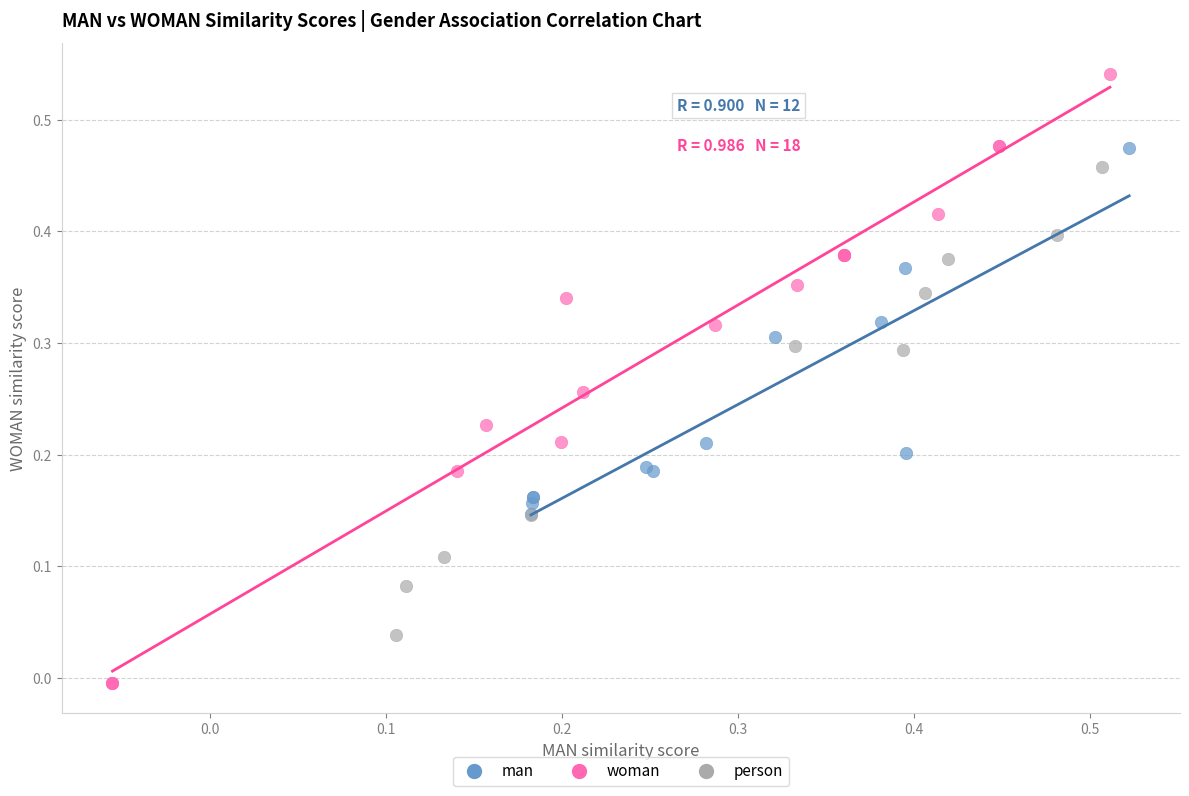

Which series reaches the maximum Y coordinate?

woman